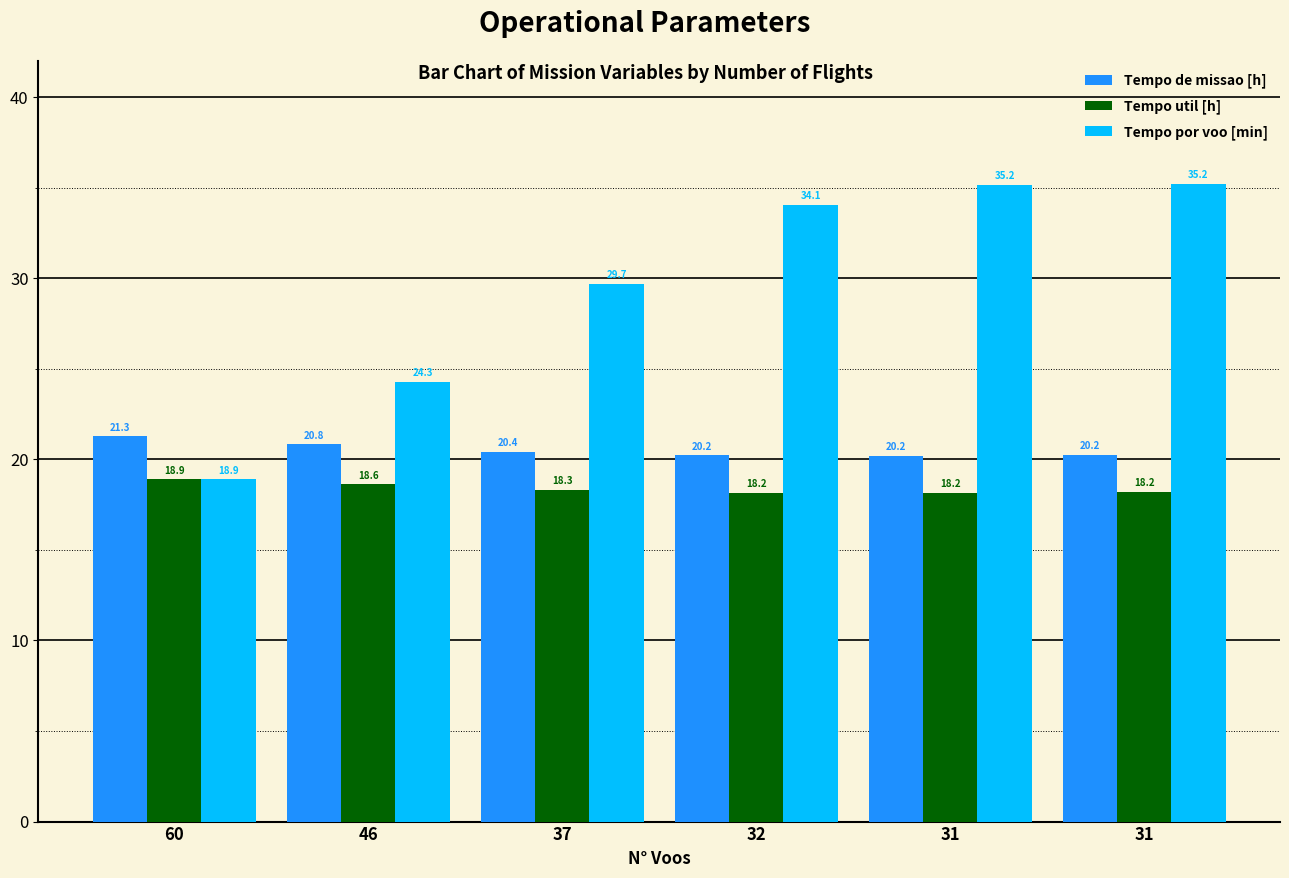

How many data points does each series have?

6